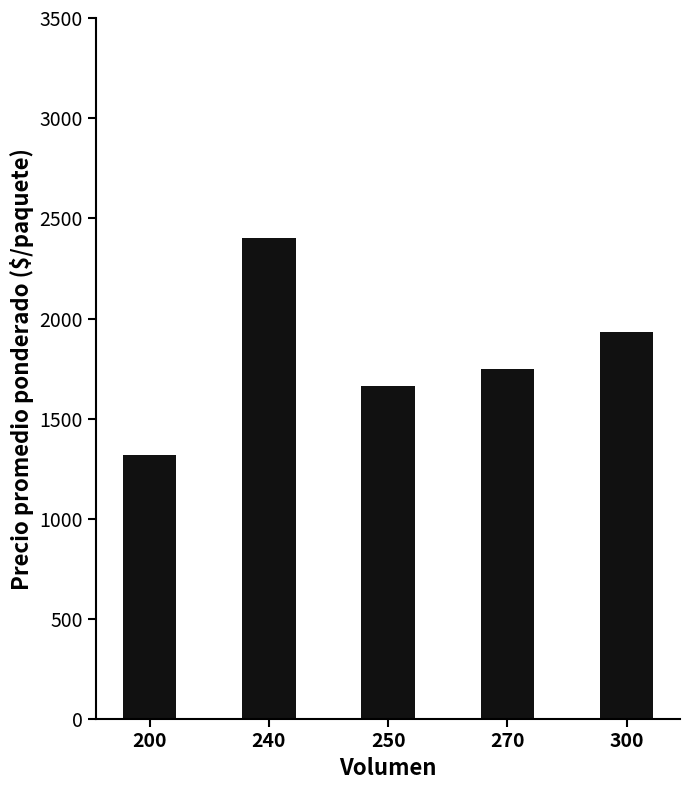

Which category has the lowest value across all series?

200